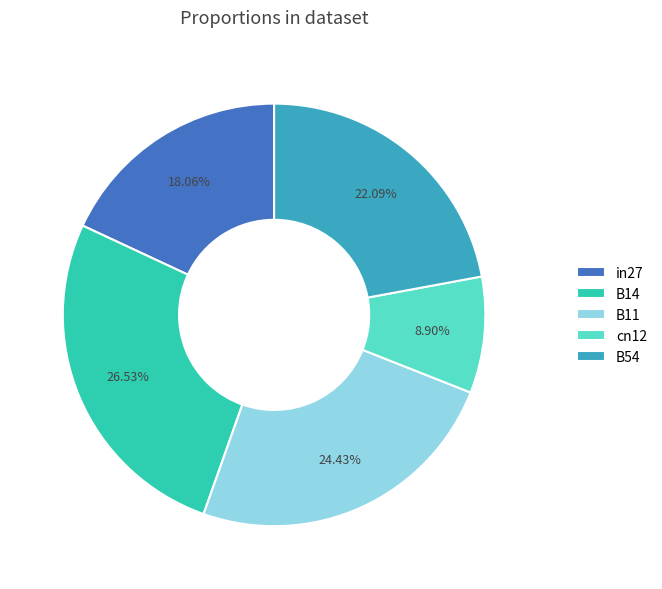

What is the largest slice in the pie chart?

B14